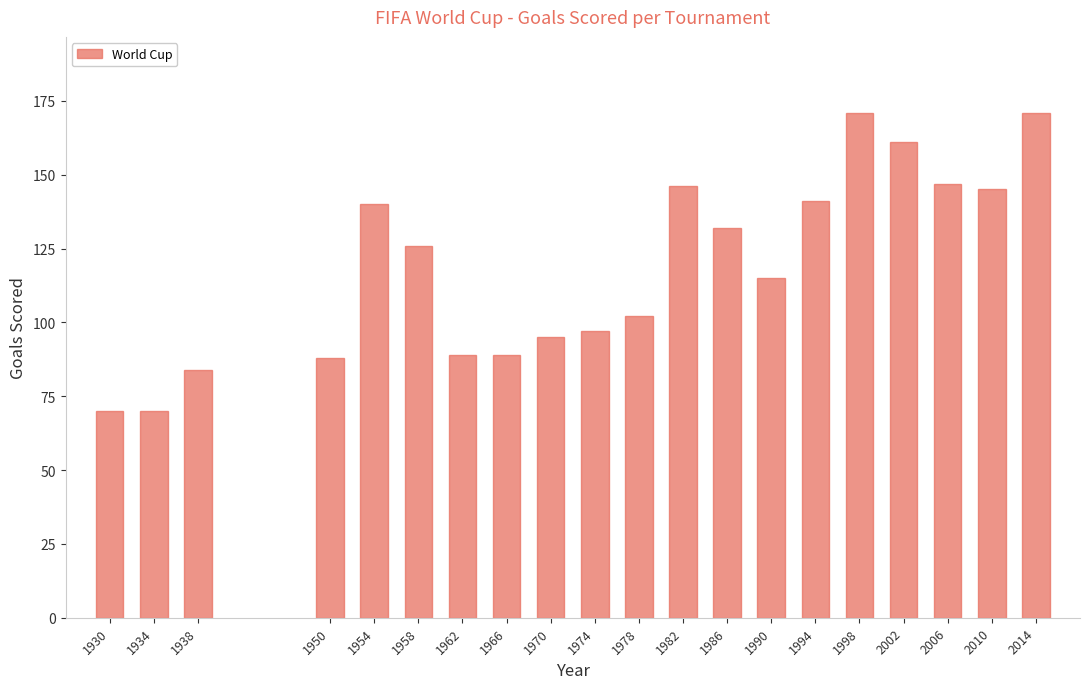

Reading left to right, transcribe all the data shown in this chart.

1930=70	1934=70	1938=84	1950=88	1954=140	1958=126	1962=89	1966=89	1970=95	1974=97	1978=102	1982=146	1986=132	1990=115	1994=141	1998=171	2002=161	2006=147	2010=145	2014=171